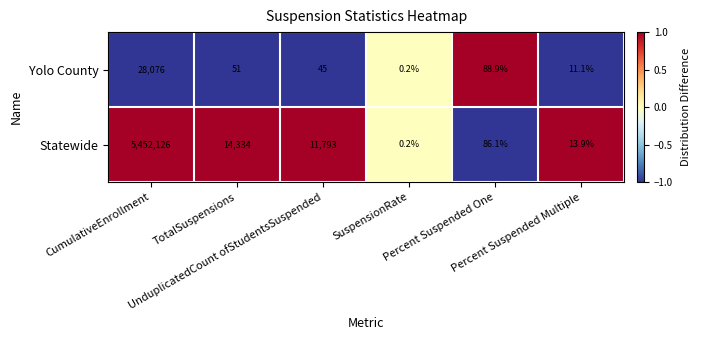

Count the number of data series in this chart.

2